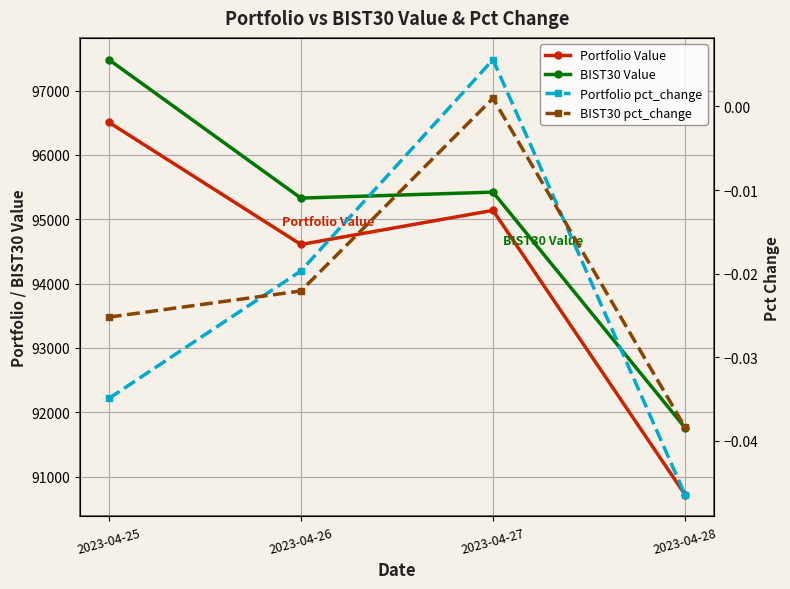

What is the difference between the BIST30 Value values at 2023-04-27 and 2023-04-25?

2059.1